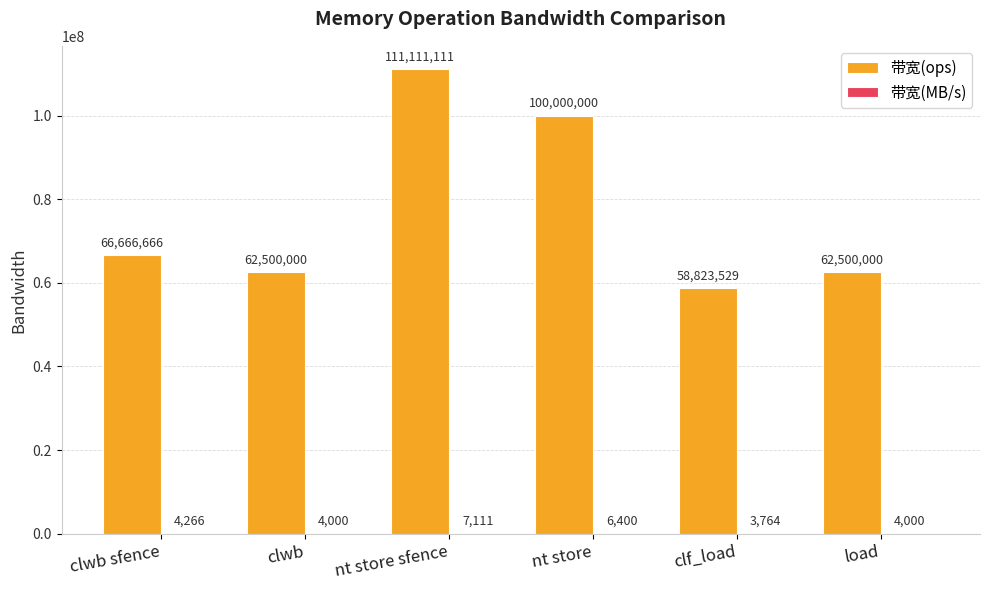

What is the total value across all series at nt store?

100006400